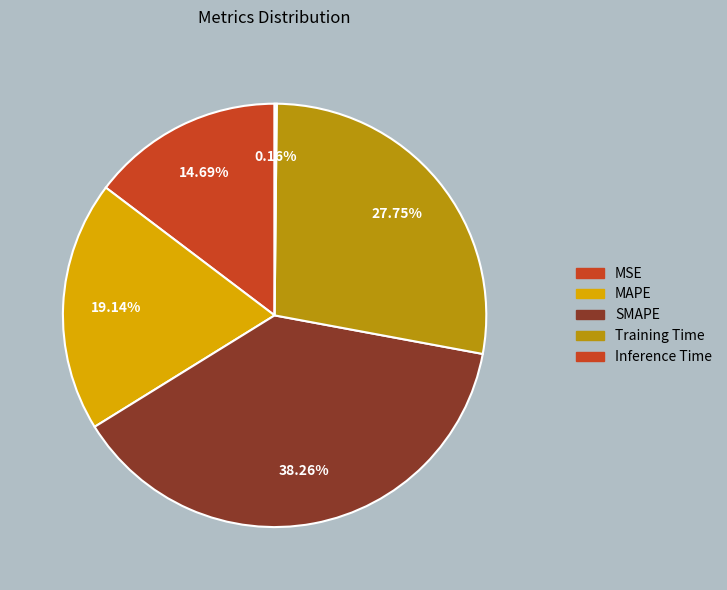

Do MSE and MAPE together represent more than half of the pie?

No